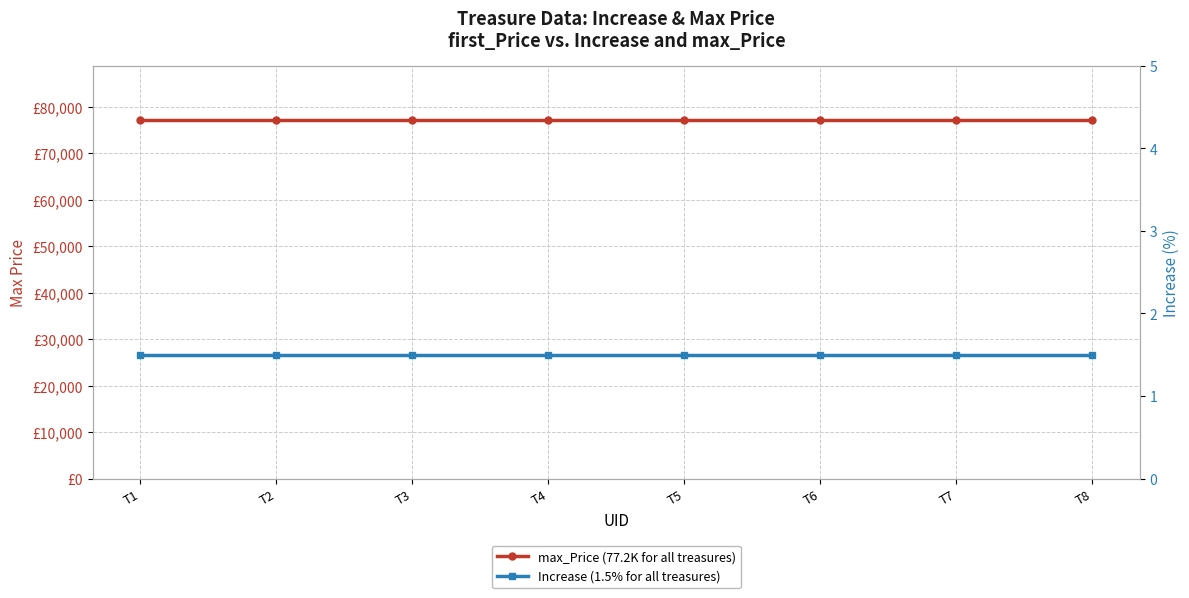

At how many categories does at least one series exceed 6520?

8